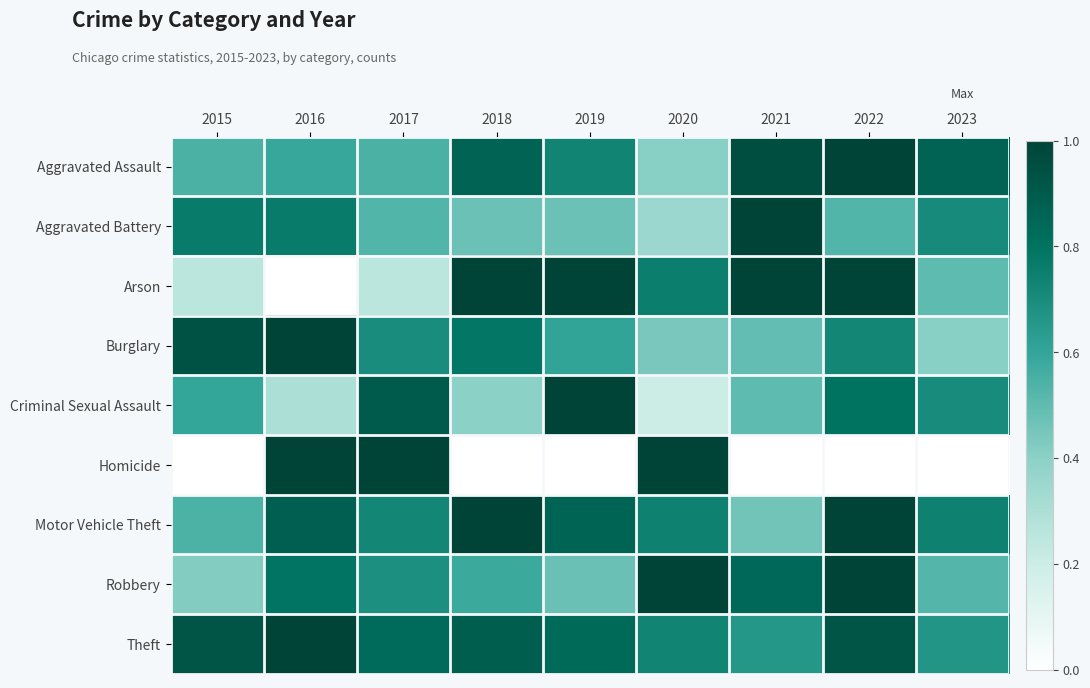

Reading left to right, what are all the values shown in this chart?

Aggravated Assault: 2015=0.5	2016=0.6	2017=0.5	2018=0.9	2019=0.7	2020=0.4	2021=1.0	2022=1.0	2023=0.9
Aggravated Battery: 2015=0.8	2016=0.8	2017=0.5	2018=0.5	2019=0.5	2020=0.4	2021=1.0	2022=0.5	2023=0.7
Arson: 2015=0.2	2016=0.0	2017=0.2	2018=1.0	2019=1.0	2020=0.8	2021=1.0	2022=1.0	2023=0.5
Burglary: 2015=0.9	2016=1.0	2017=0.7	2018=0.8	2019=0.6	2020=0.4	2021=0.5	2022=0.7	2023=0.4
Criminal Sexual Assault: 2015=0.6	2016=0.3	2017=0.9	2018=0.4	2019=1.0	2020=0.2	2021=0.5	2022=0.8	2023=0.7
Homicide: 2015=0.0	2016=1.0	2017=1.0	2018=0.0	2019=0.0	2020=1.0	2021=0.0	2022=0.0	2023=0.0
Motor Vehicle Theft: 2015=0.5	2016=0.9	2017=0.7	2018=1.0	2019=0.9	2020=0.7	2021=0.5	2022=1.0	2023=0.7
Robbery: 2015=0.4	2016=0.8	2017=0.7	2018=0.6	2019=0.5	2020=1.0	2021=0.8	2022=1.0	2023=0.5
Theft: 2015=0.9	2016=1.0	2017=0.8	2018=0.9	2019=0.8	2020=0.7	2021=0.7	2022=0.9	2023=0.7